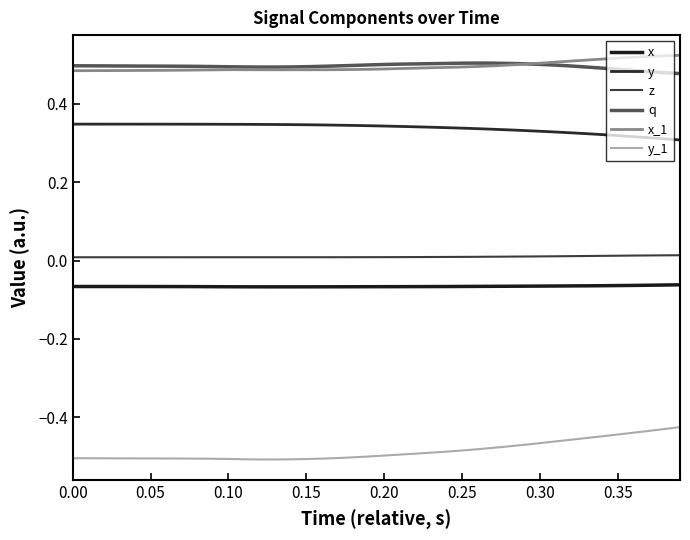

What is the sum of all x_1 values?

19.8